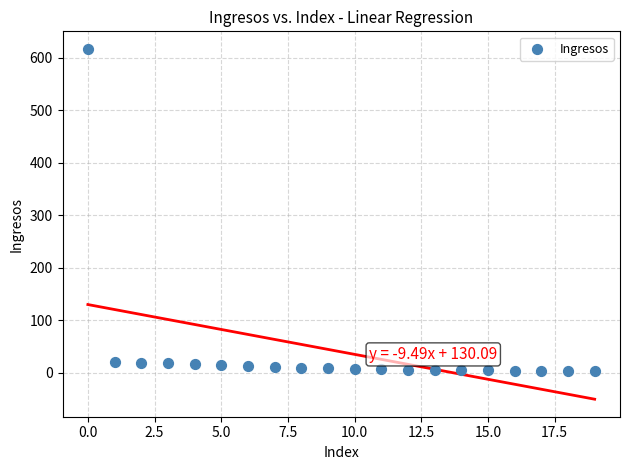

What is the range of Y values (max minus min)?

613